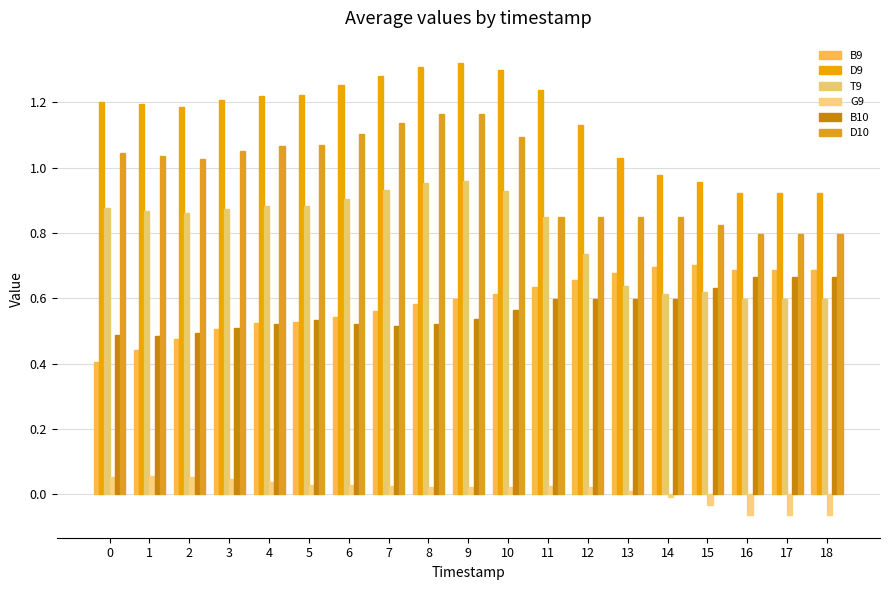

Count the number of categories in the chart.

19